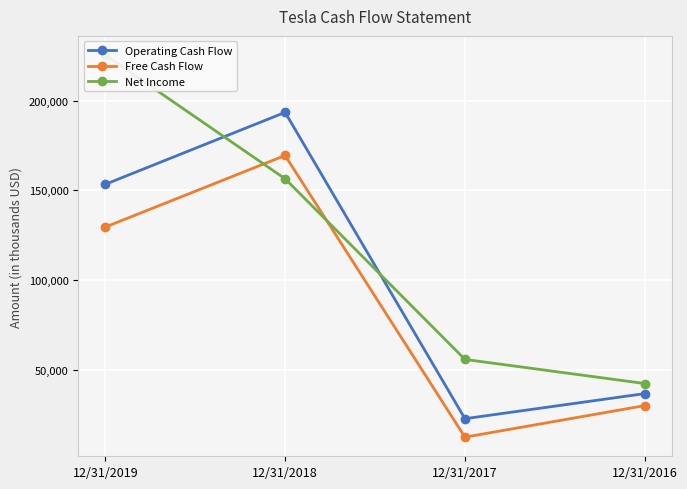

What is the average value of the Net Income series?

119992